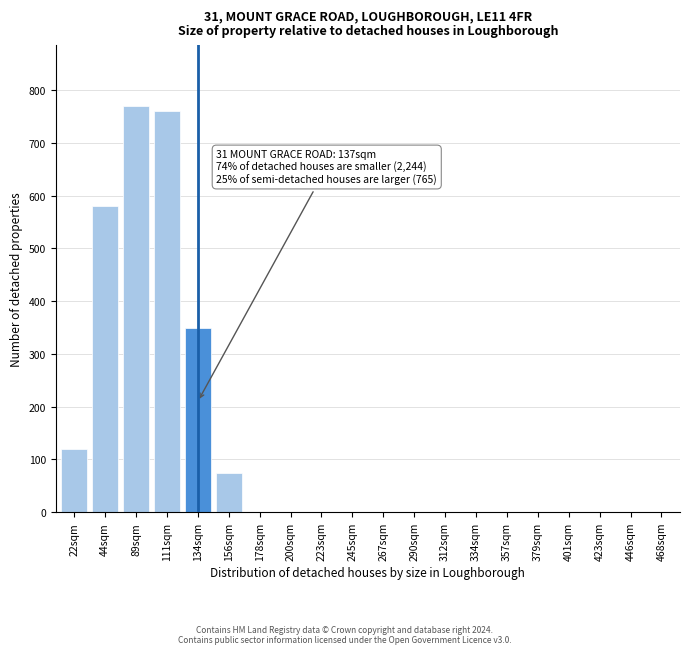

Reading left to right, transcribe all the data shown in this chart.

22sqm=120	44sqm=580	89sqm=770	111sqm=760	134sqm=350	156sqm=75	178sqm=0	200sqm=0	223sqm=0	245sqm=0	267sqm=0	290sqm=0	312sqm=0	334sqm=0	357sqm=0	379sqm=0	401sqm=0	423sqm=0	446sqm=0	468sqm=0